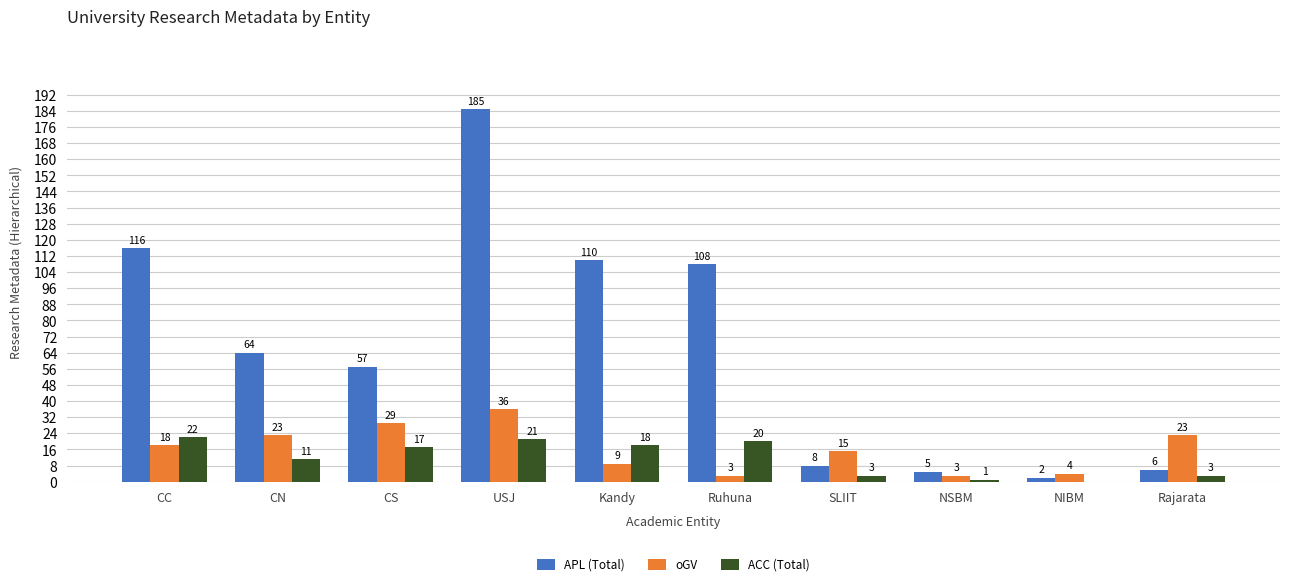

What are all the series names shown in the legend?

APL (Total), oGV, ACC (Total)